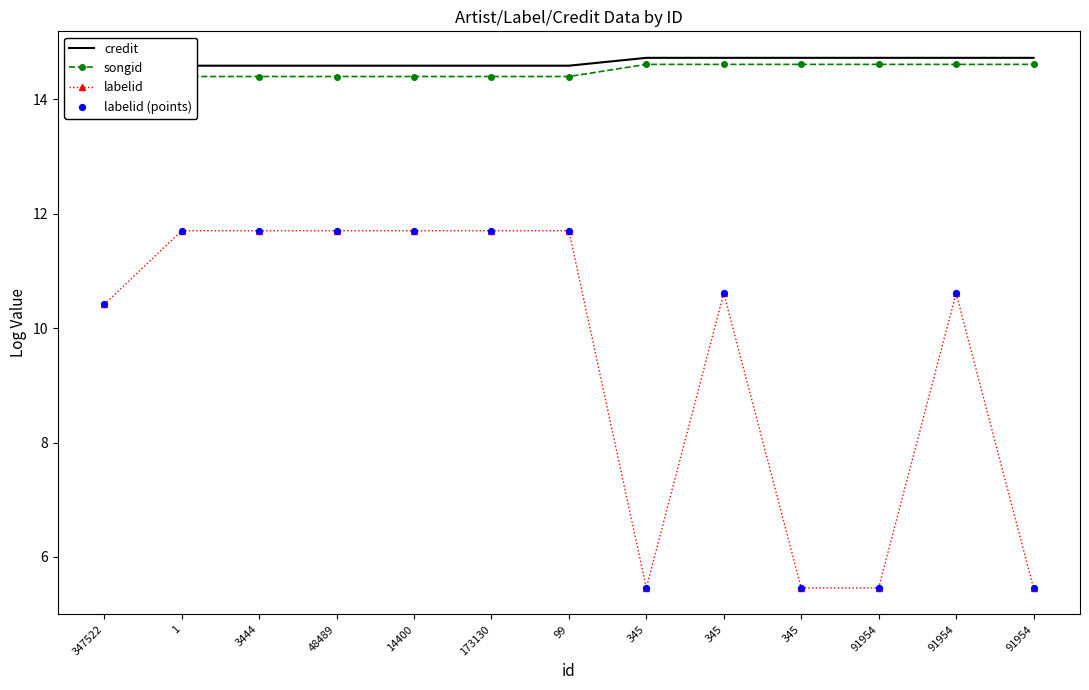

Which series contains the highest Y value?

credit